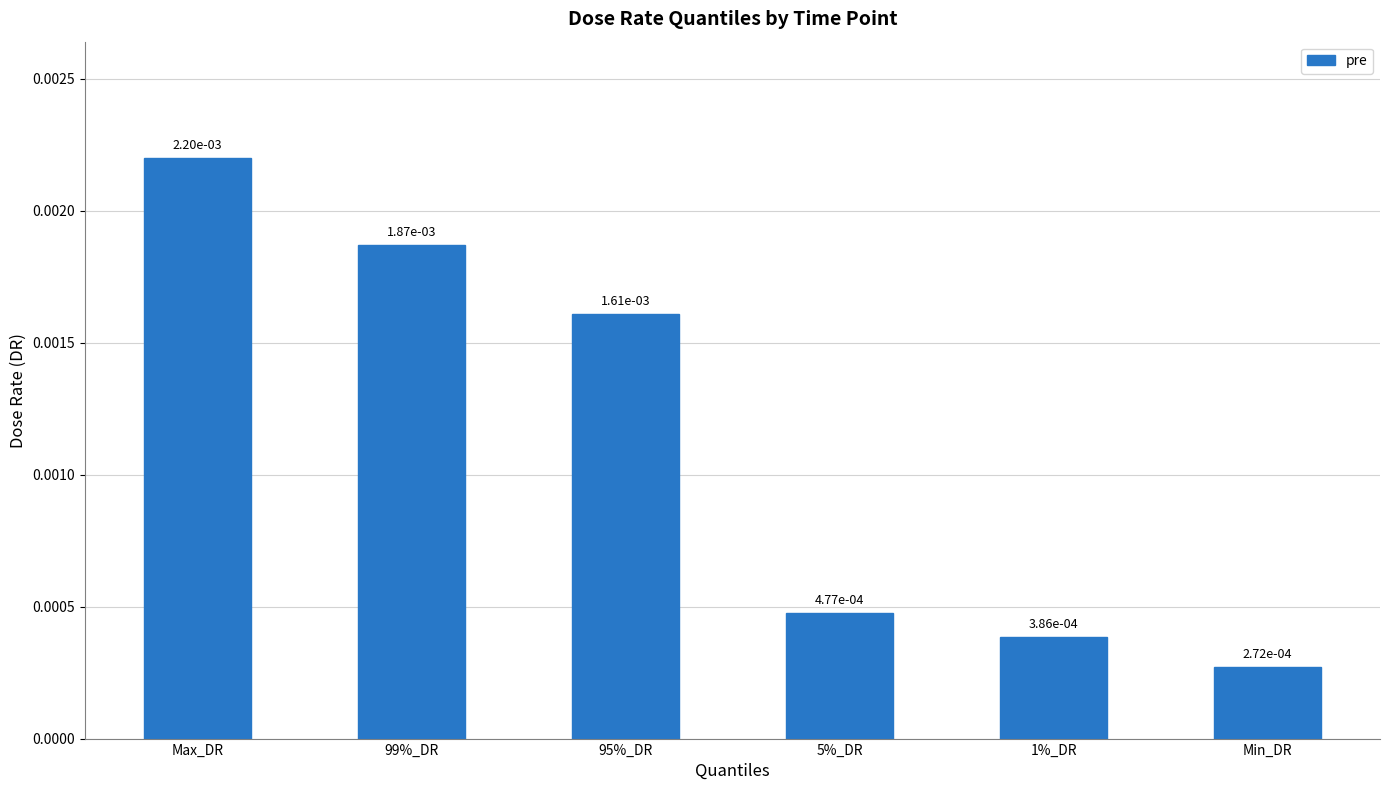

What is the label of the 6th bar from the right?

Max_DR